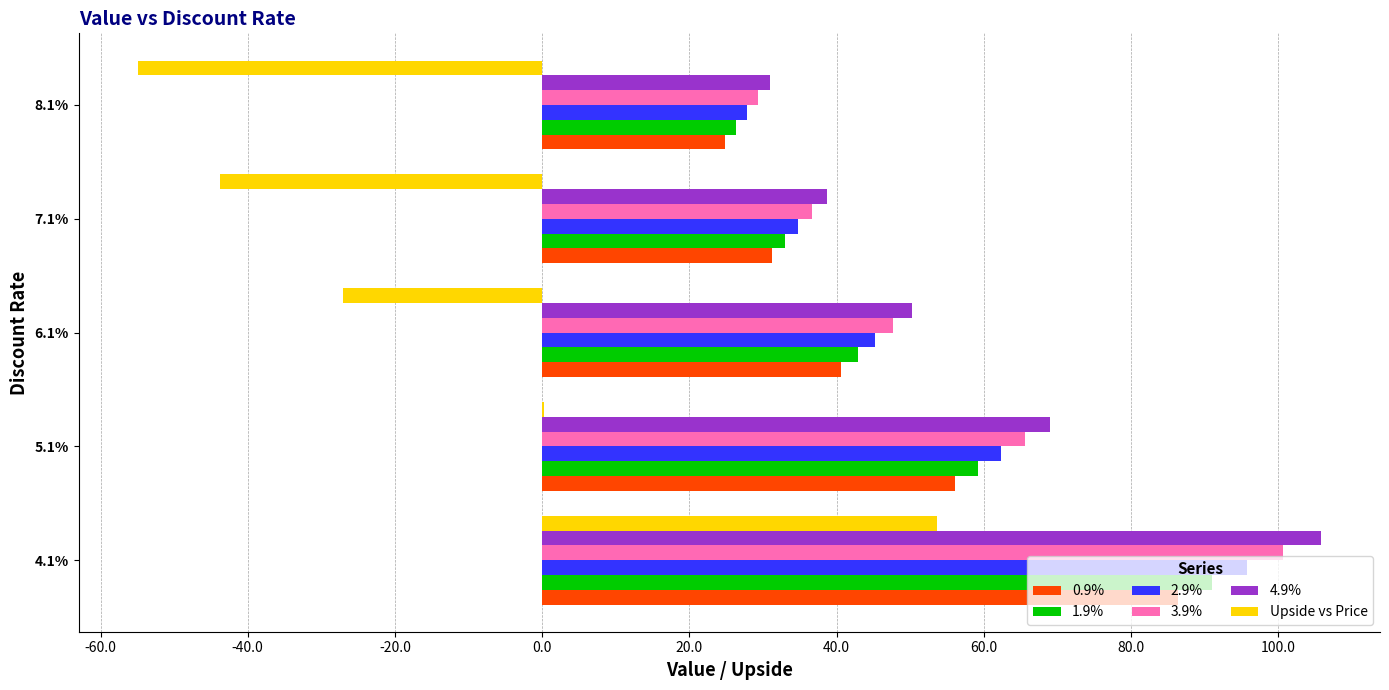

What is the maximum value shown in the chart?

105.8